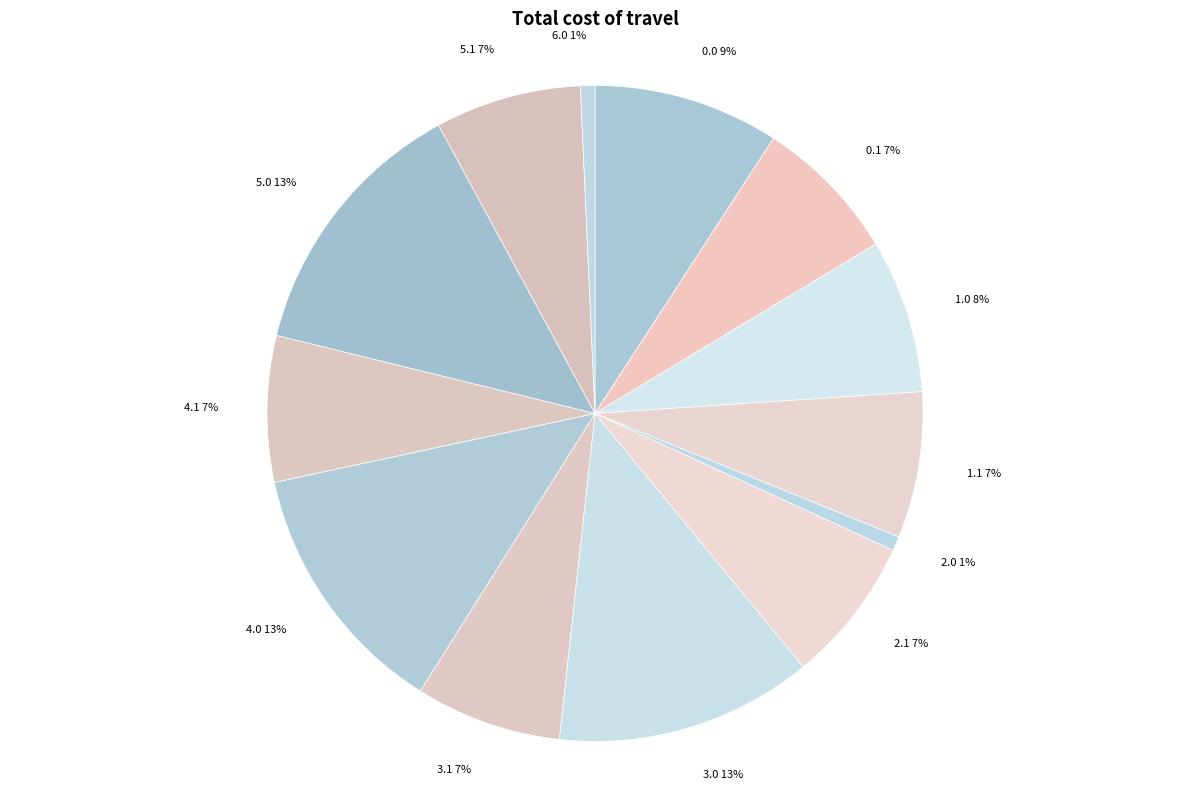

Is it true that 4.1 is 7% of the pie?

True